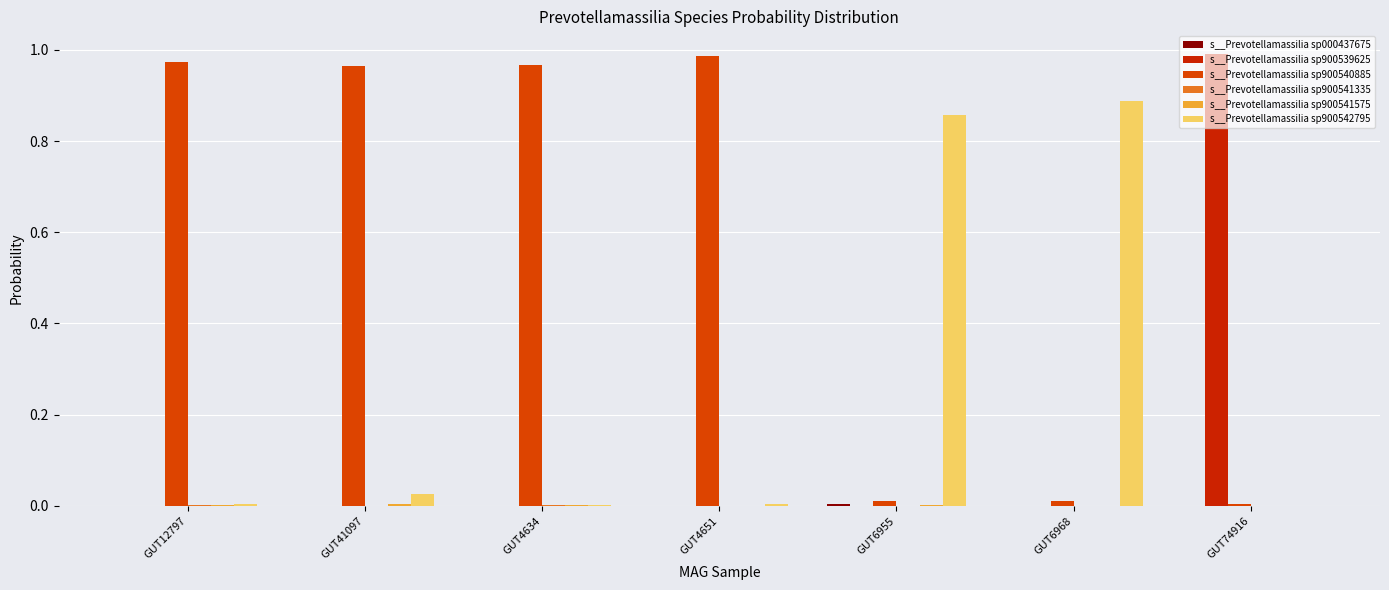

How many groups of bars are there?

7